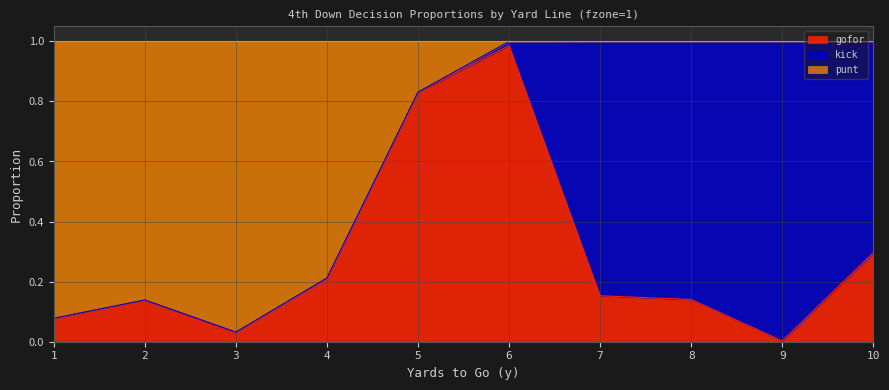

What is the difference between the maximum and minimum values in the gofor series?

1.0